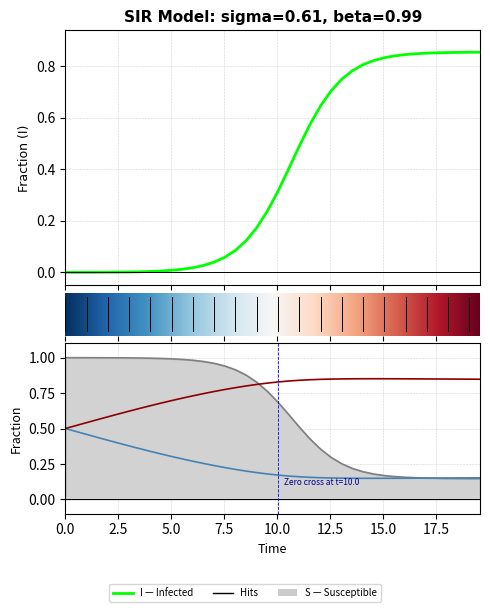

What is the difference between the second highest and second lowest values in the I series?

0.9